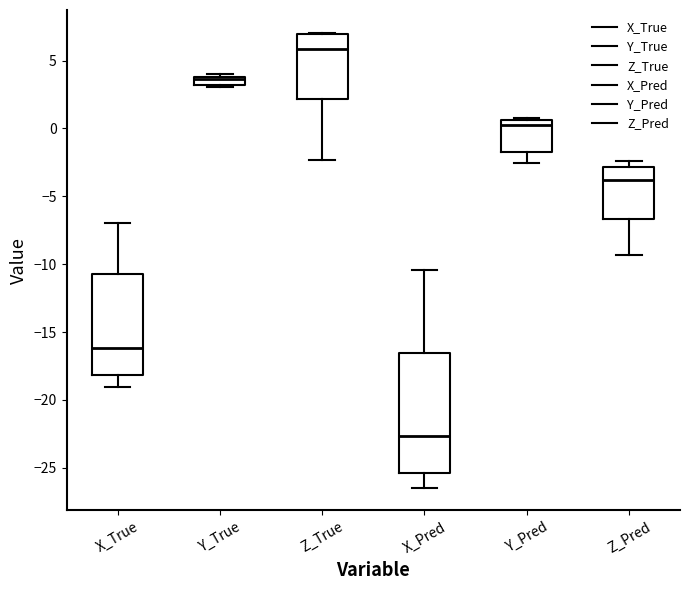

Which box is the tallest, from its lower edge to its upper edge?

X_Pred